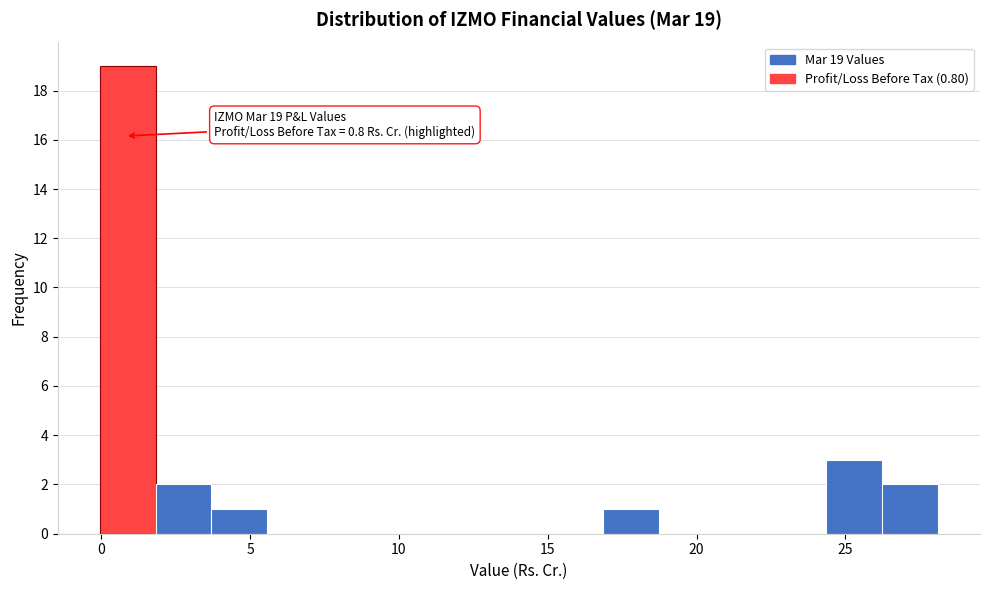

Read against the x-axis, roughly where is the centre of the tallest bar?

1.0